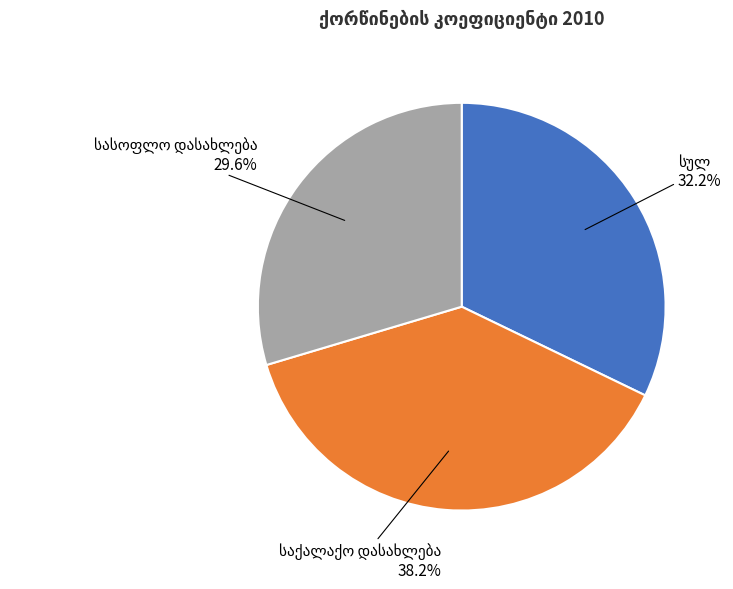

How many slices are in this pie chart?

3